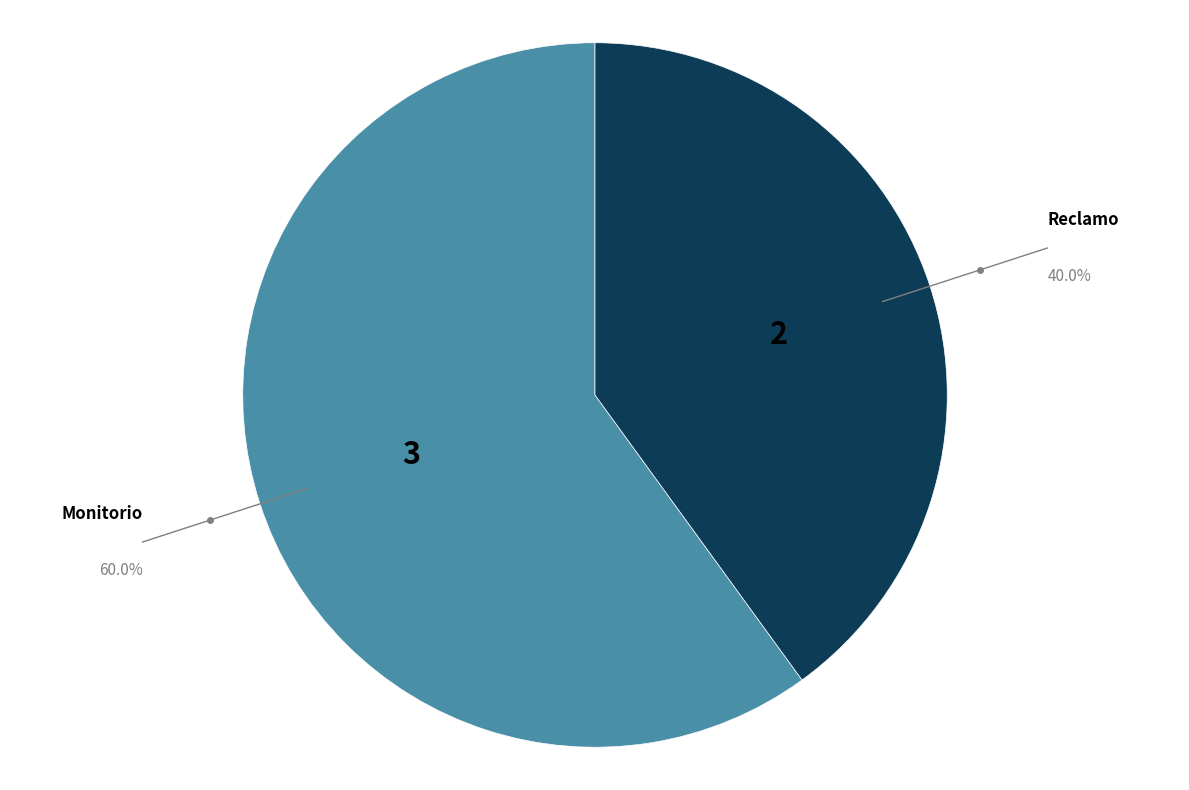

How many segments does this pie chart have?

2